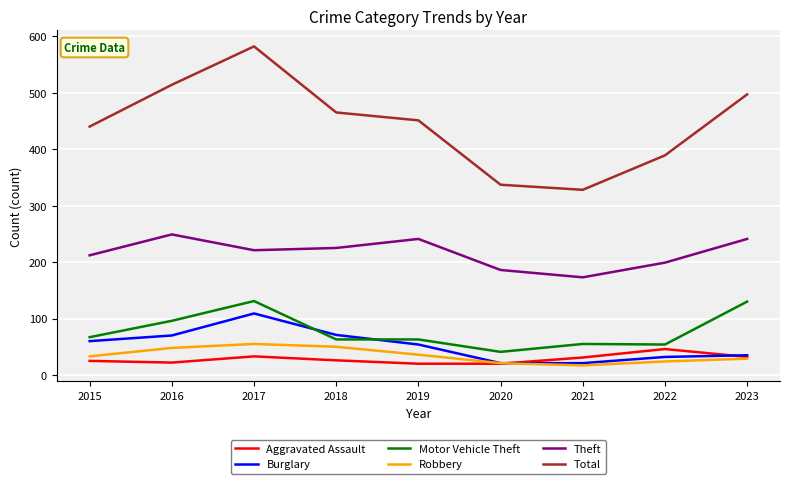

What is the minimum value shown in the chart?

17